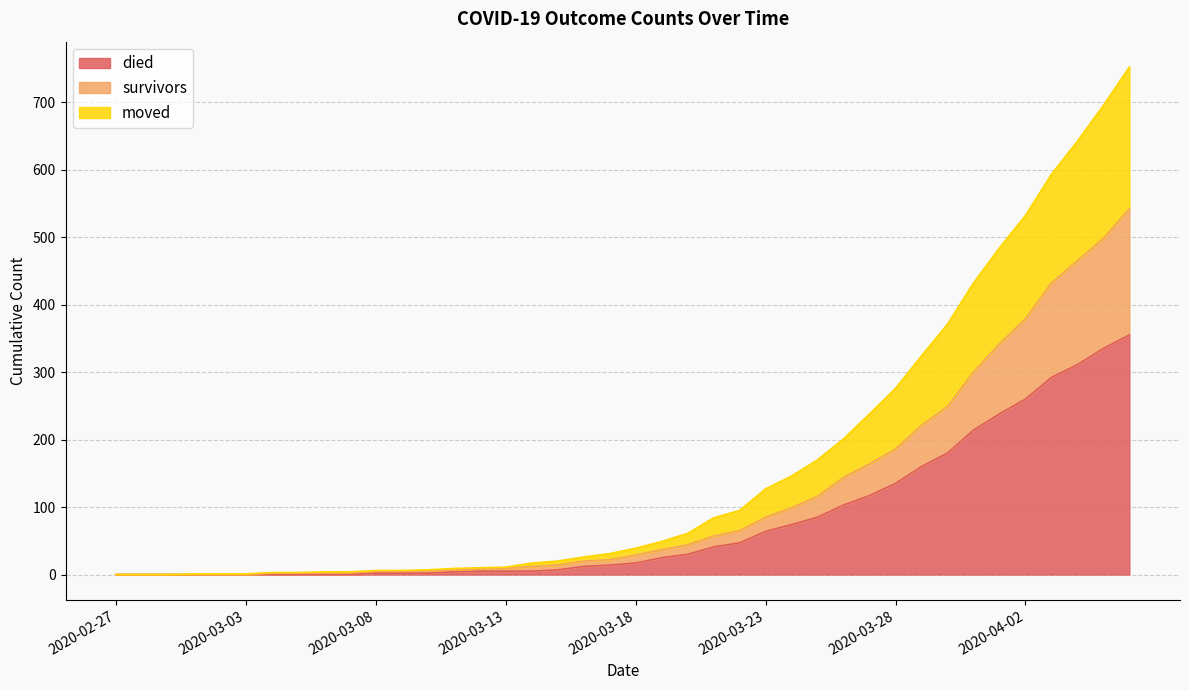

Between 2020-04-04 and 2020-03-13, which is larger?

2020-04-04